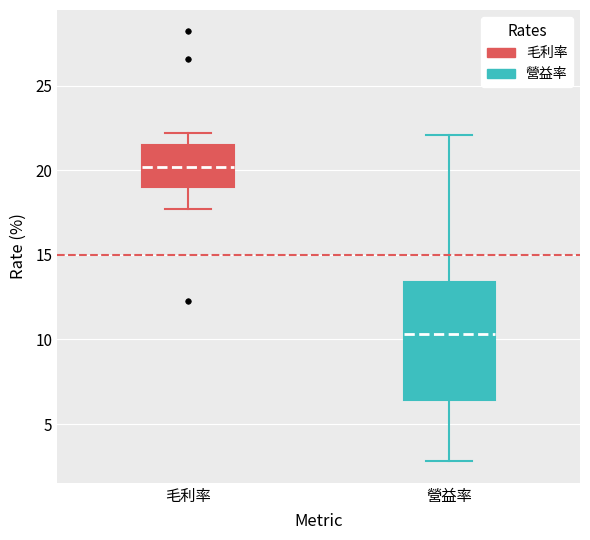

Reading left to right, transcribe this box plot: for each box, give where its median line is, the range the box spans, and where its two whiskers end, as read against the y-axis. The values are not printed on the chart, so give them approximately, as read against the axis.

毛利率: median 20.0, box 19.0 to 21.5, whiskers 17.5 to 22.0
營益率: median 10.5, box 6.5 to 13.5, whiskers 3.0 to 22.0